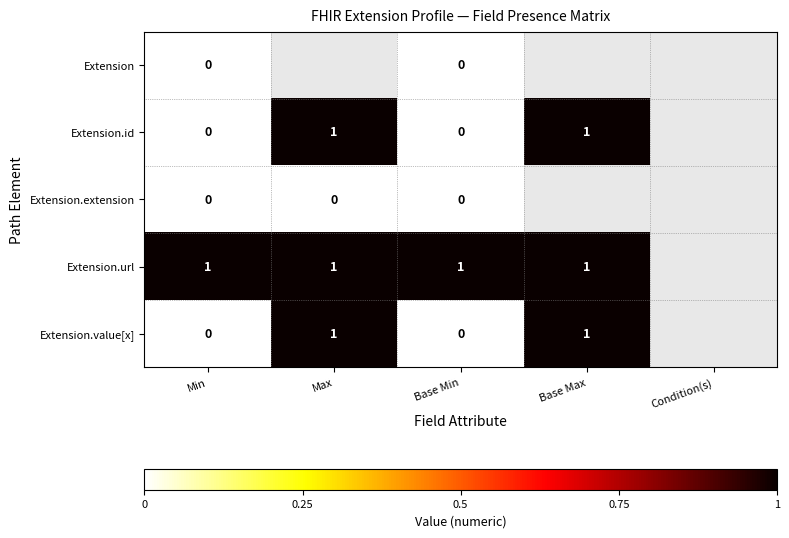

True or false: Extension.id has a value of 1 at Max.

True